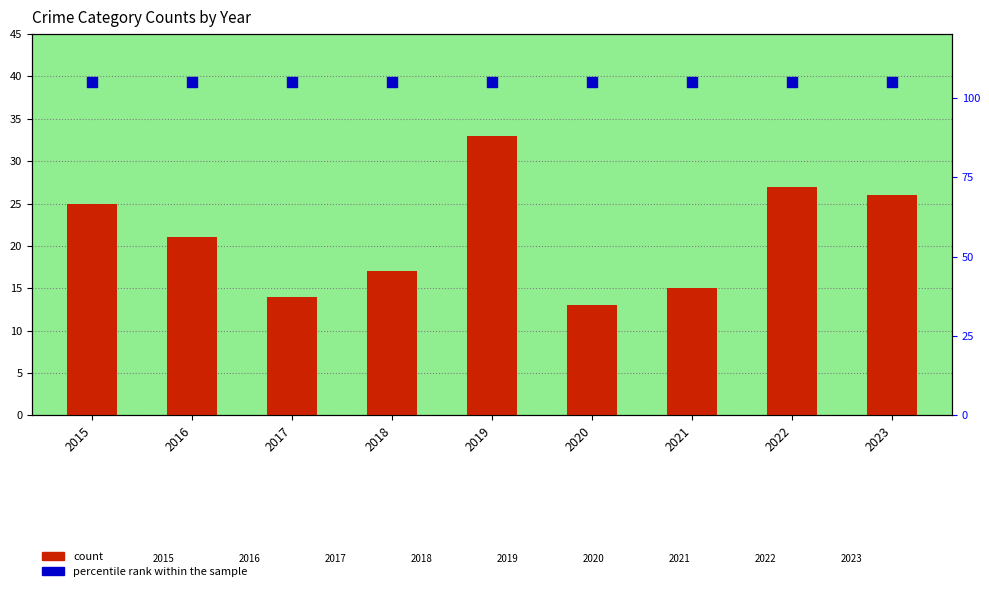

Which series has the largest total across all categories?

percentile rank within the sample